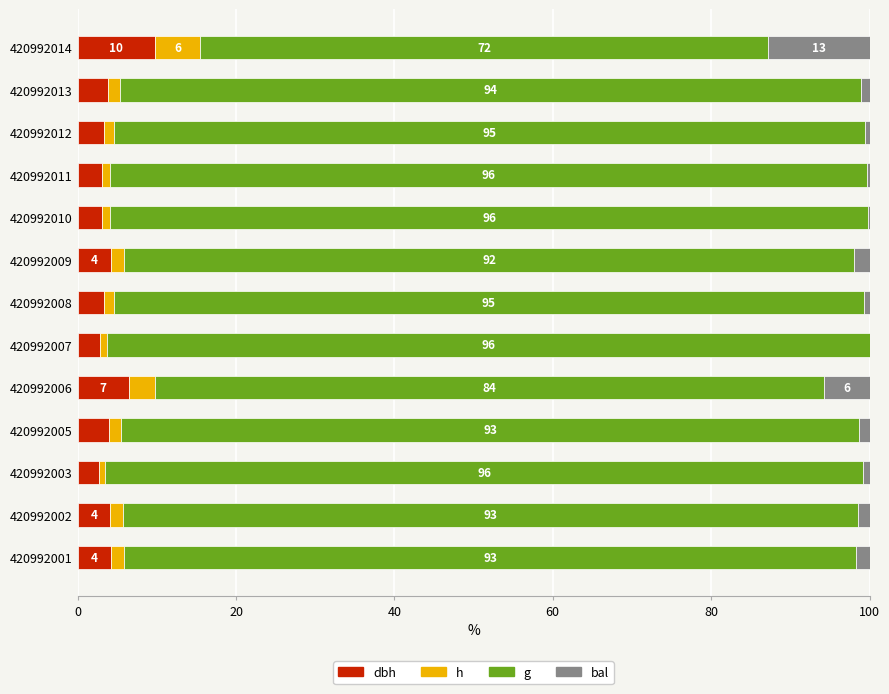

What are all the series names shown in the legend?

dbh, h, g, bal